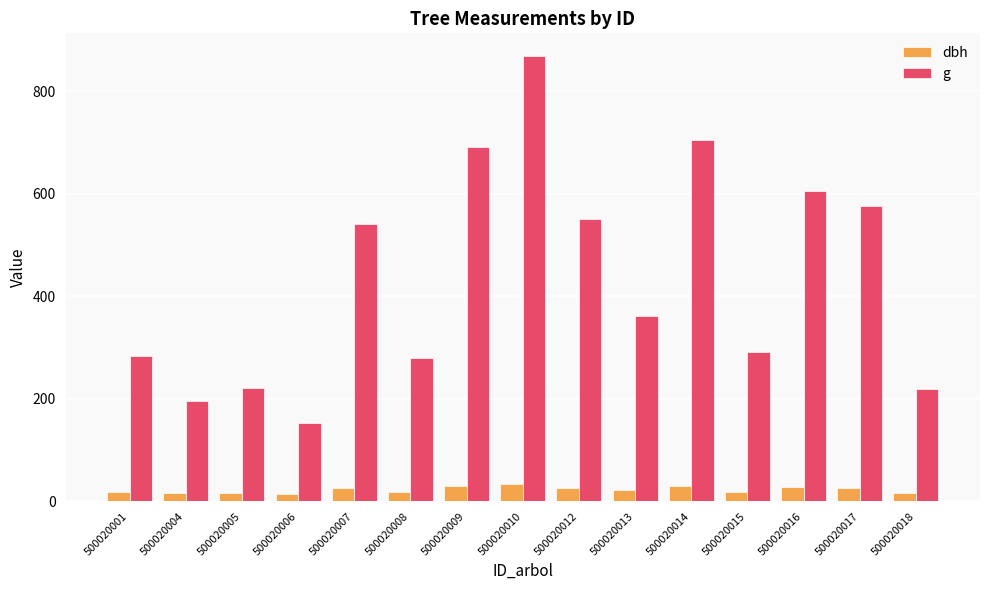

What is the value of the g bar at the 12th from the left?

291.7